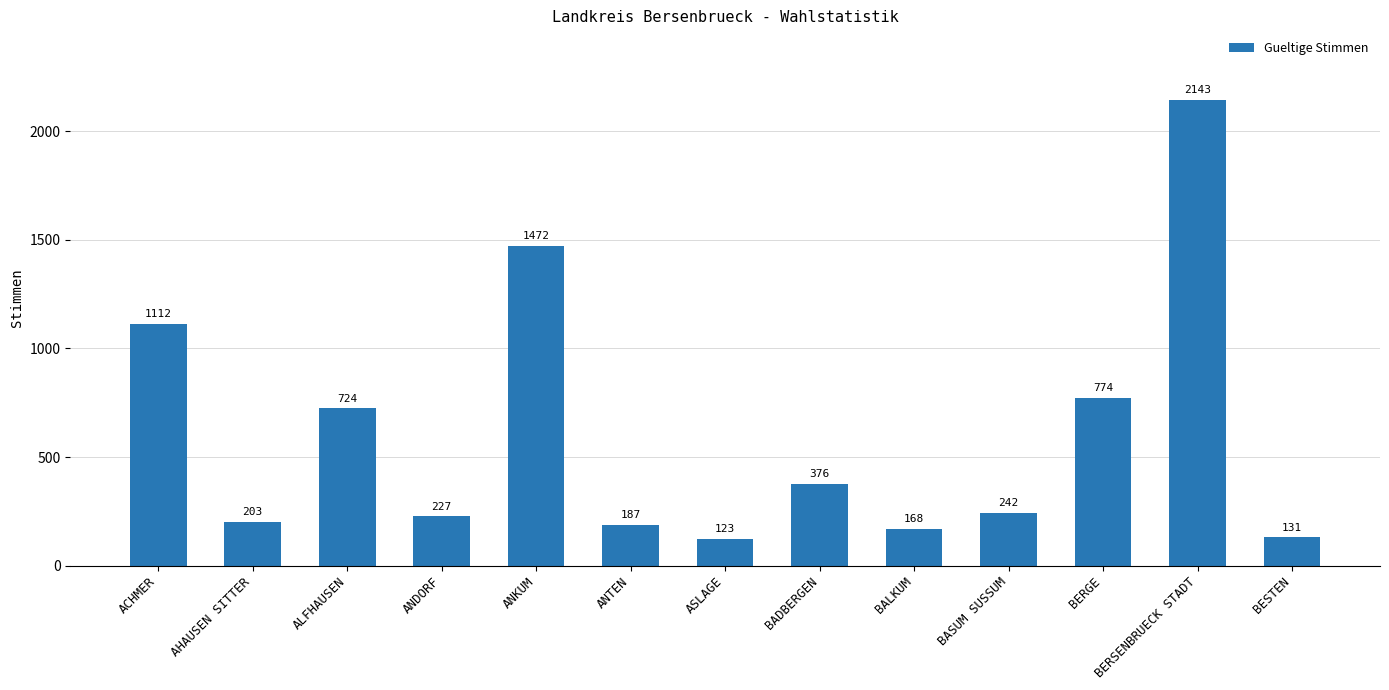

What is the difference between the maximum and minimum values?

2020